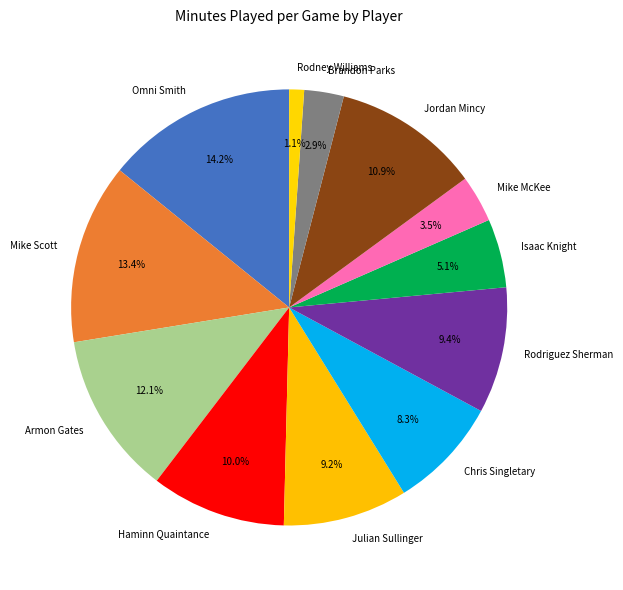

Between Mike McKee and Brandon Parks, which is larger?

Mike McKee